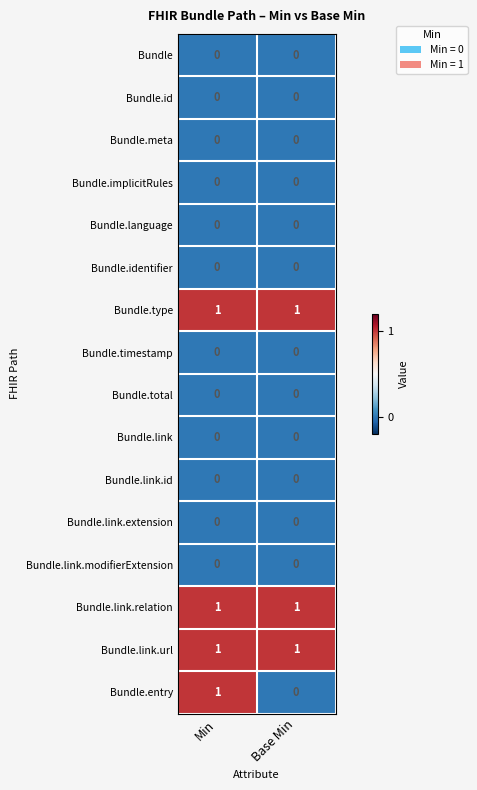

What is the total value across all series at Min?

4